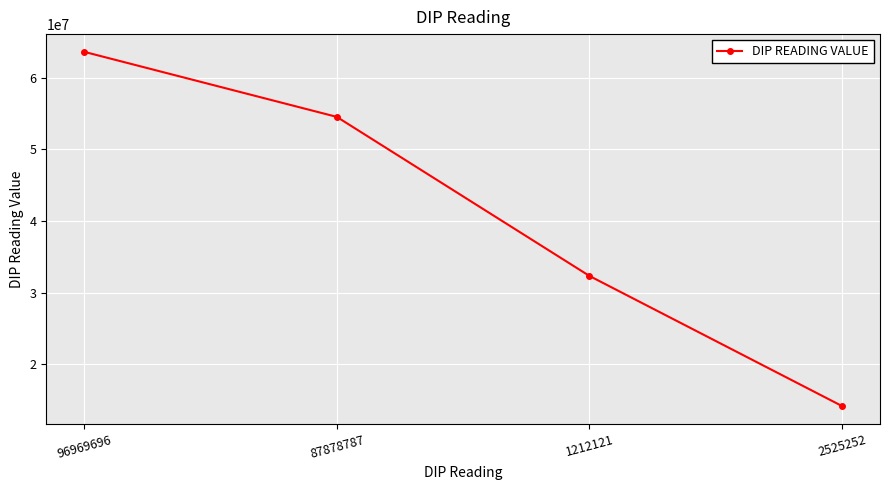

Which has a higher value, 96969696 or 1212121?

96969696